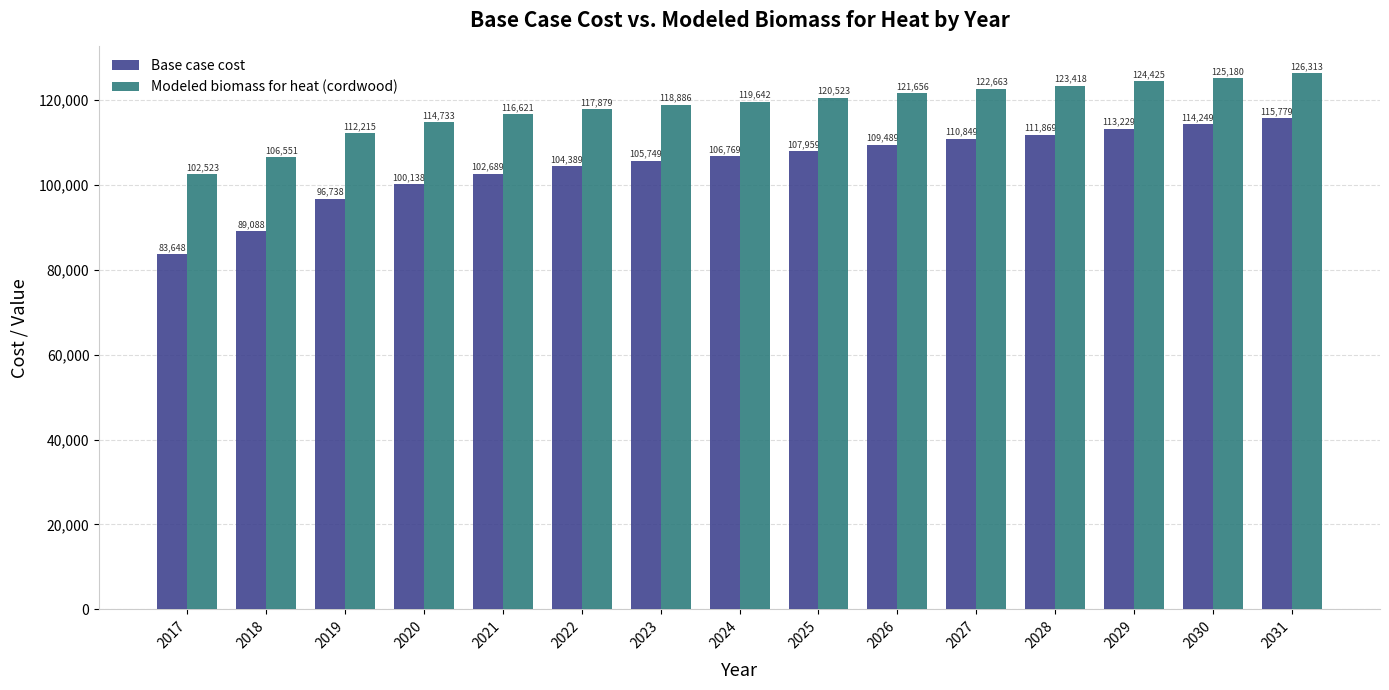

What is the smallest value displayed?

83647.5